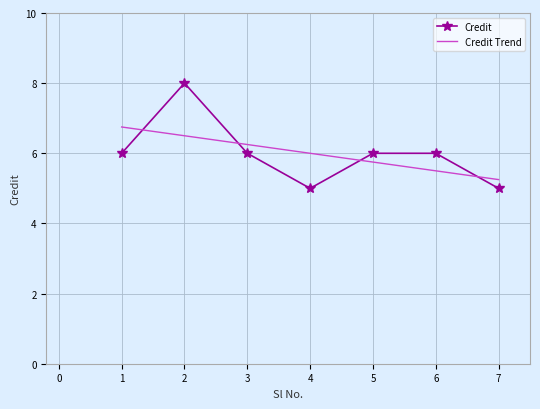

What value does the Credit series have at 7?

5.0